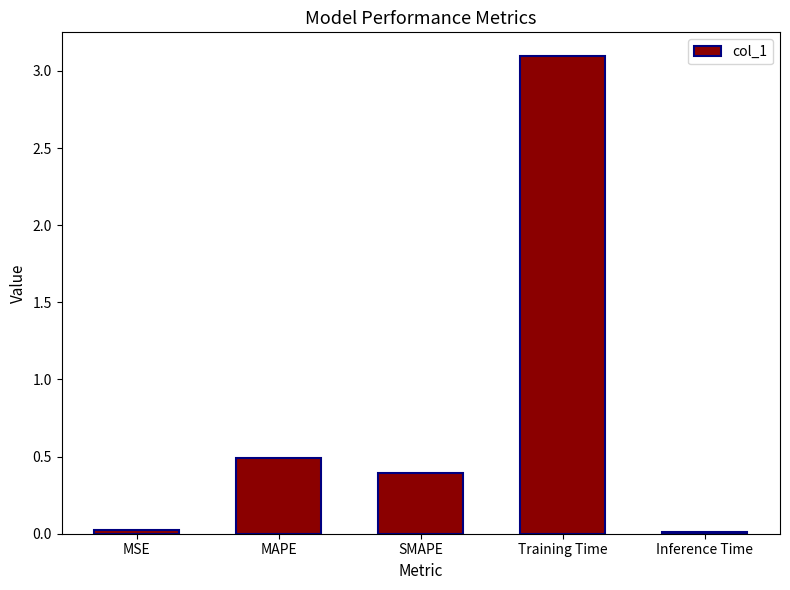

What is the difference between the second highest and minimum values?

0.5